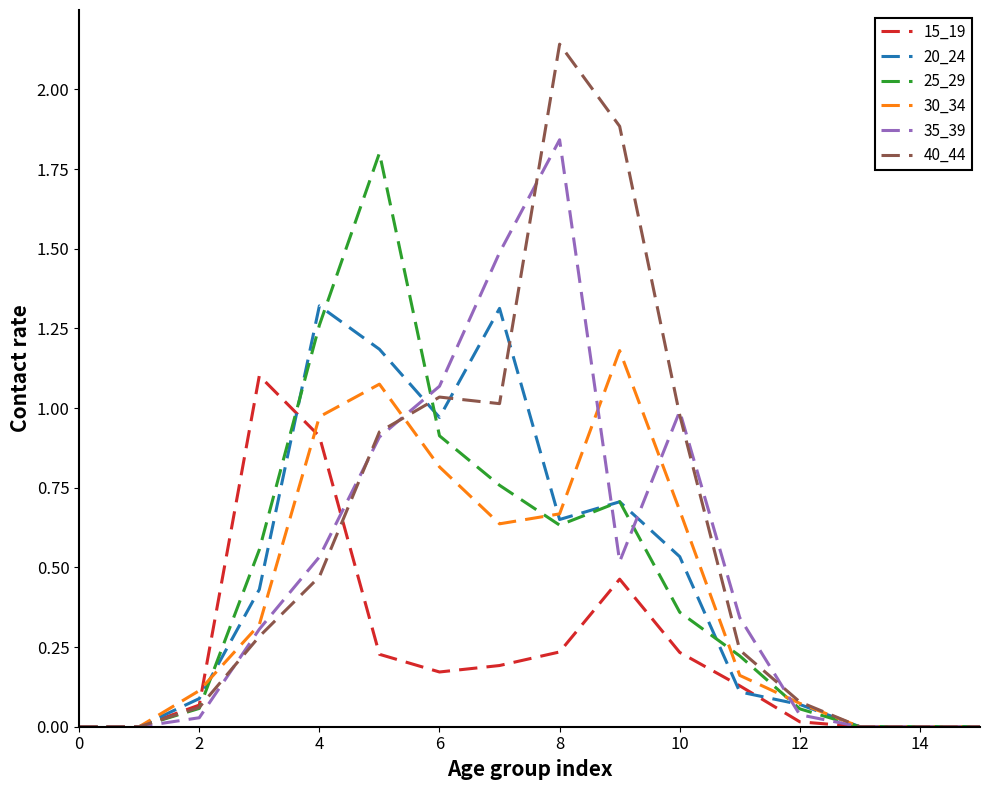

Rank the series by their maximum value, from highest to lowest.

40_44, 35_39, 25_29, 20_24, 30_34, 15_19